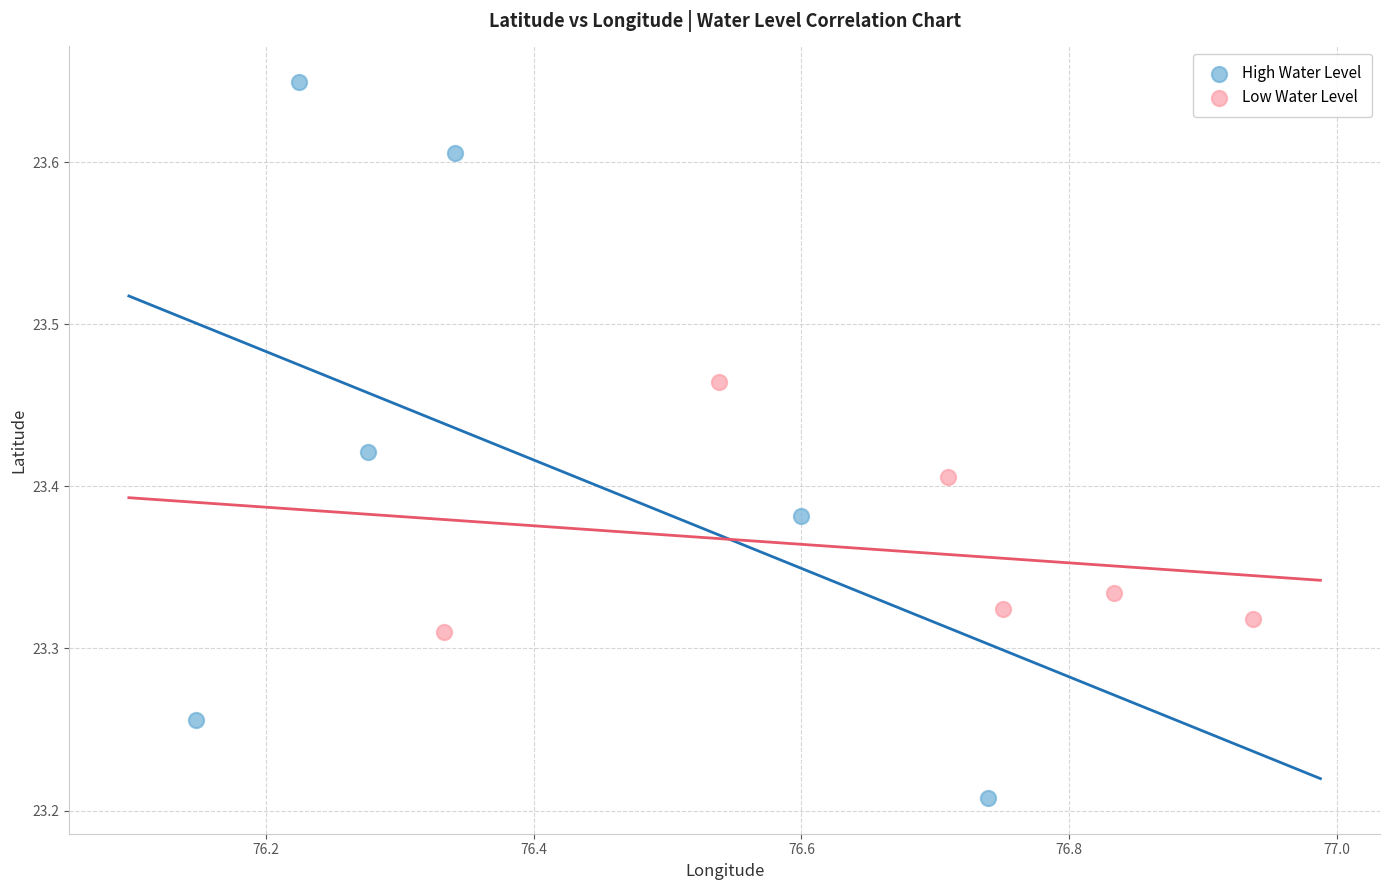

Which series has the widest spread of Y values?

High Water Level